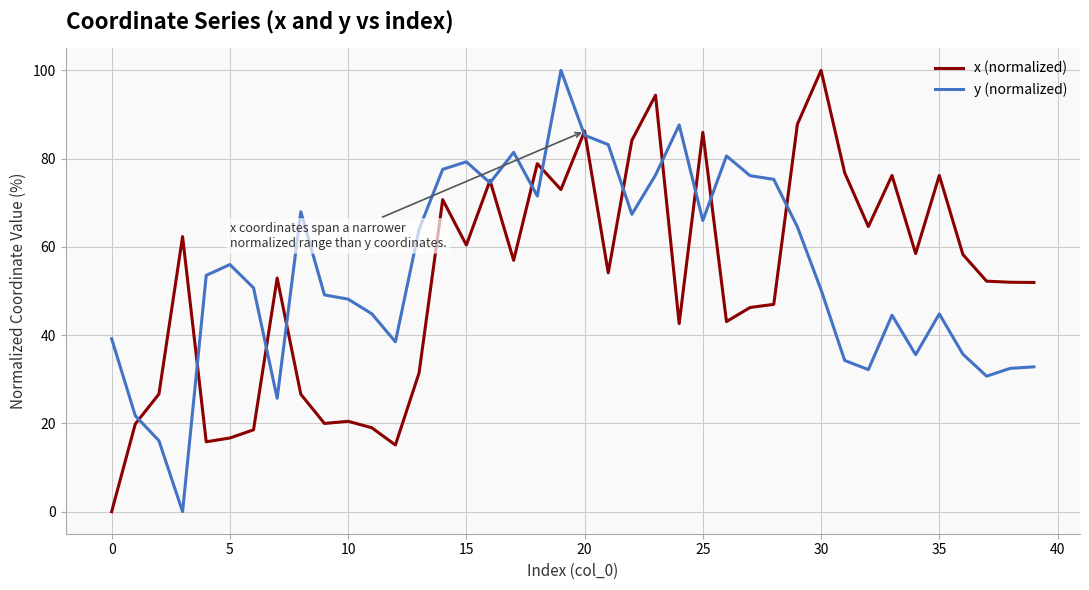

What are all the series names shown in the legend?

x (normalized), y (normalized)